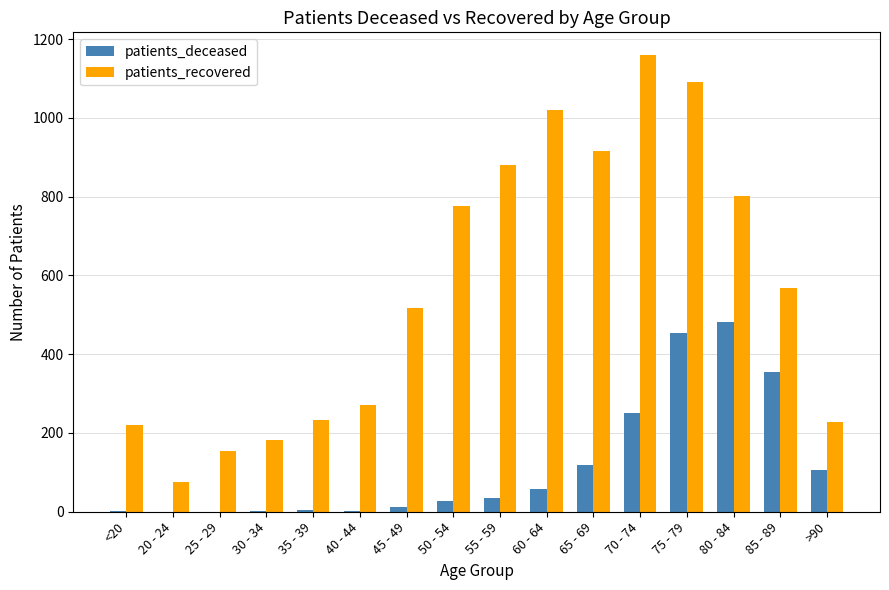

True or false: patients_recovered has a value of 76 at 20 - 24.

True